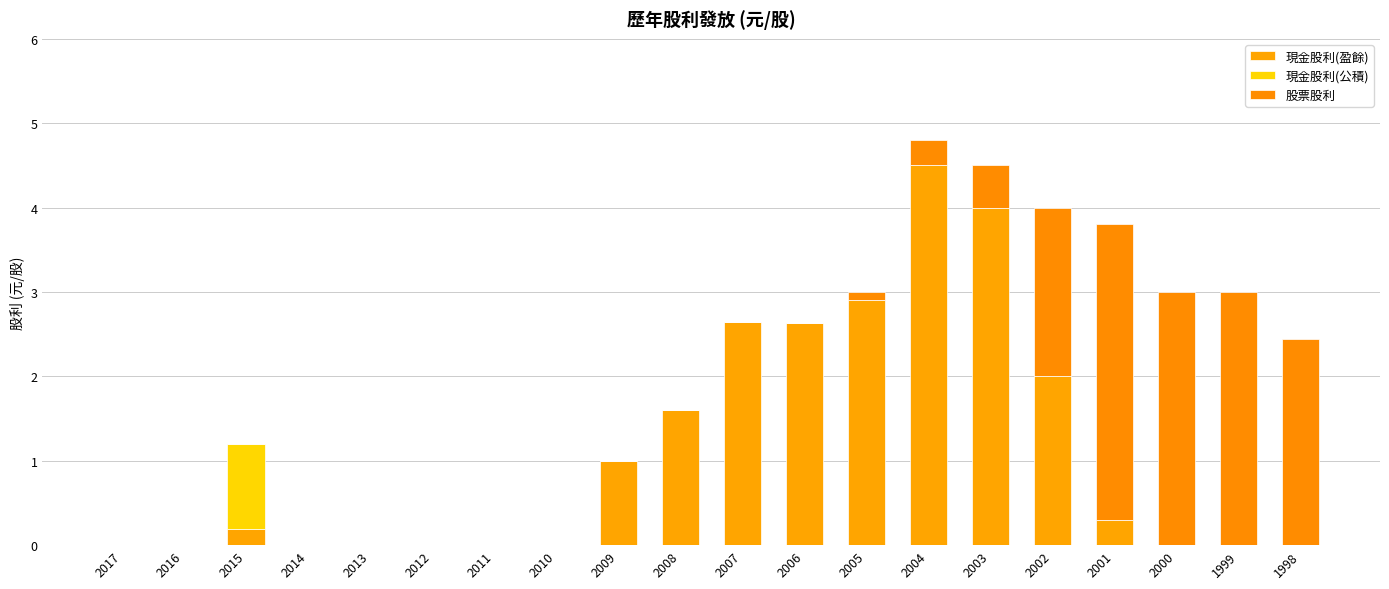

Are the bars horizontal?

No